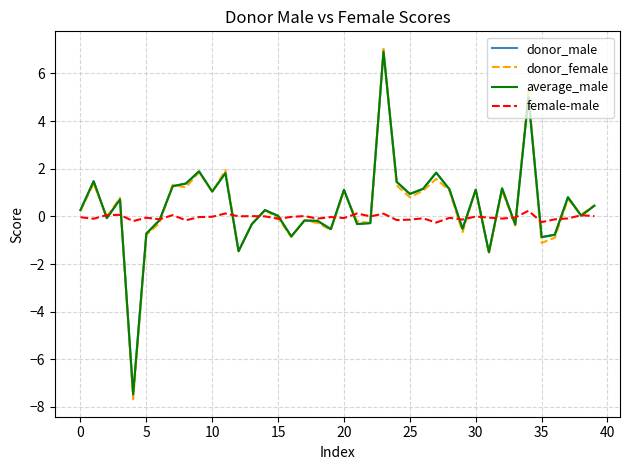

What is the minimum value shown in the chart?

-7.7